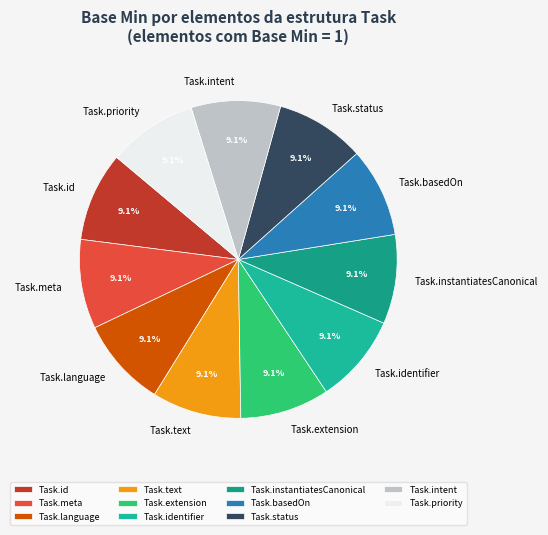

What is the ratio of the value at Task.priority to the value at Task.language?

1.0